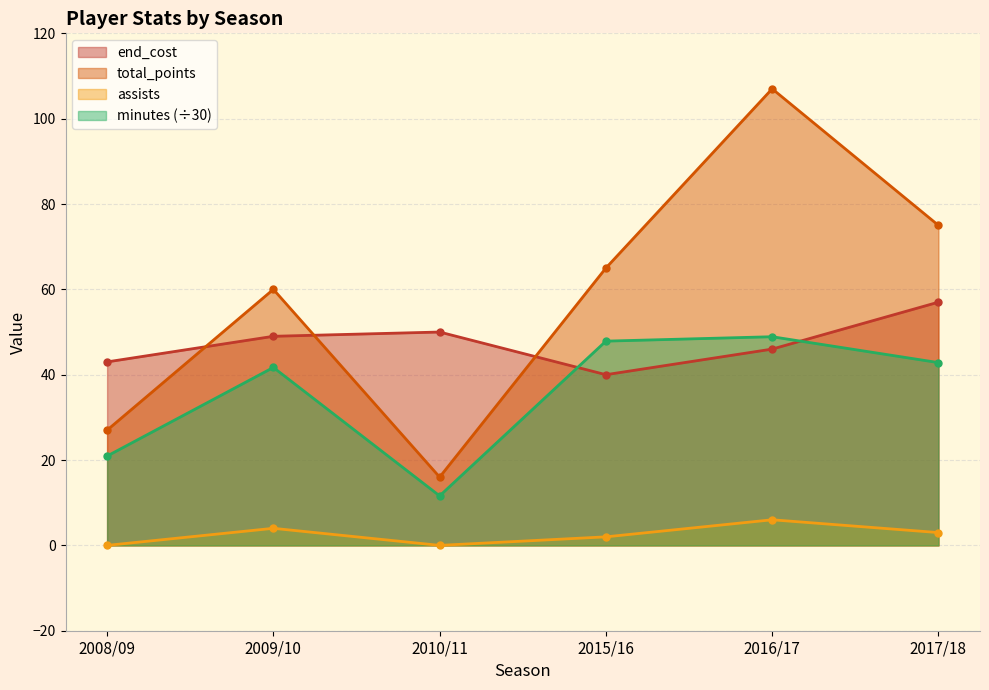

Is it true that total_points equals 35.7 at 2015/16?

False